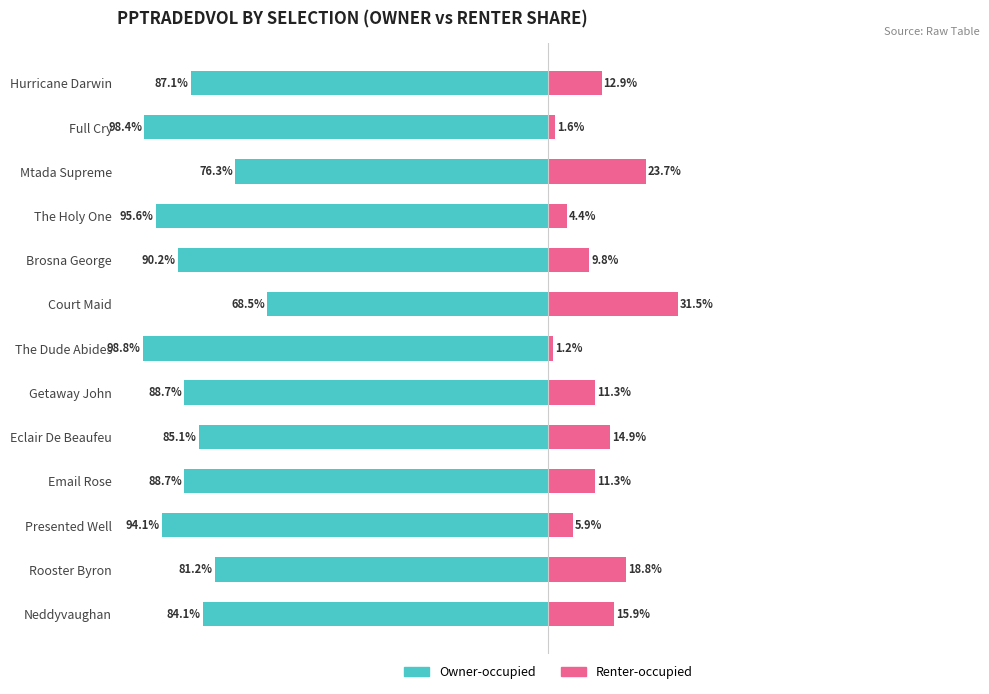

What is the average value of the Owner-occupied series?

-87.4